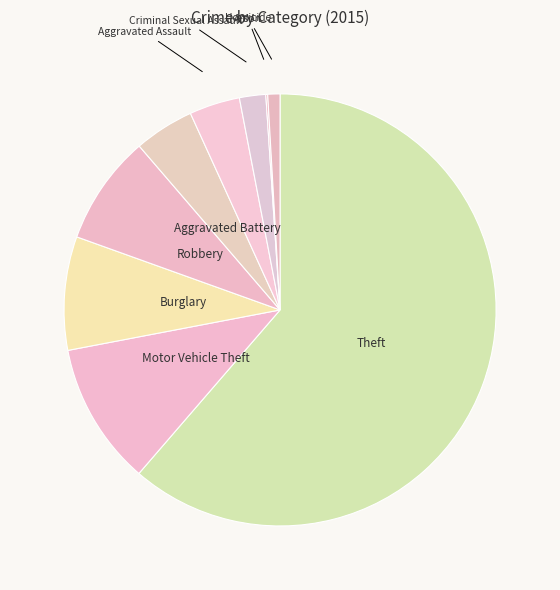

Do Criminal Sexual Assault and Motor Vehicle Theft together represent more than half of the pie?

No